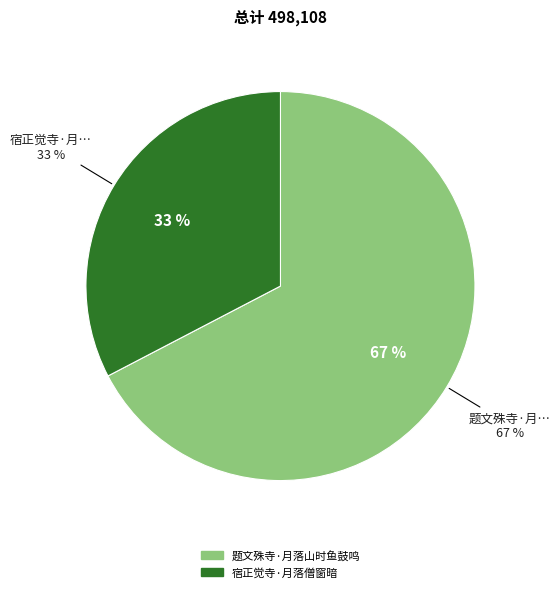

What percentage is the 宿正觉寺·月落僧窗暗 slice, to the nearest percent?

33%